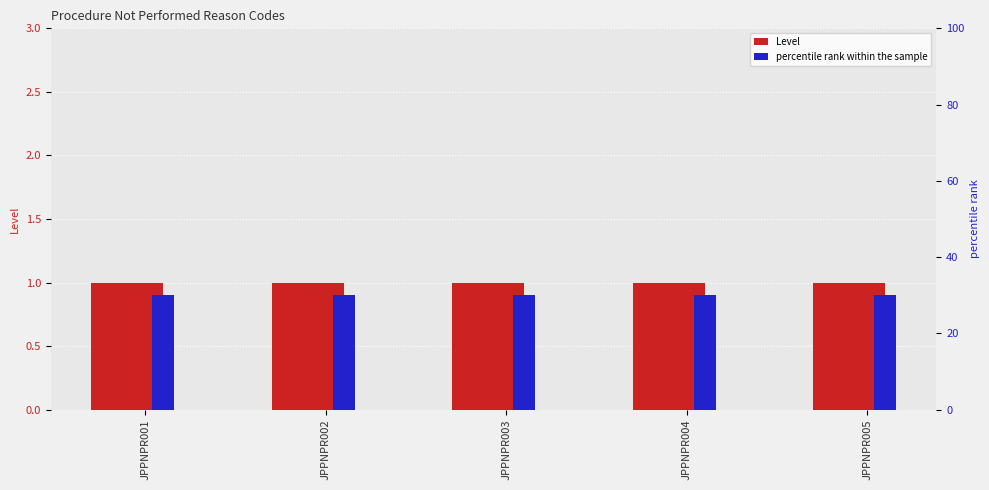

What is the value of the percentile rank within the sample bar at the 1st from the left?

30